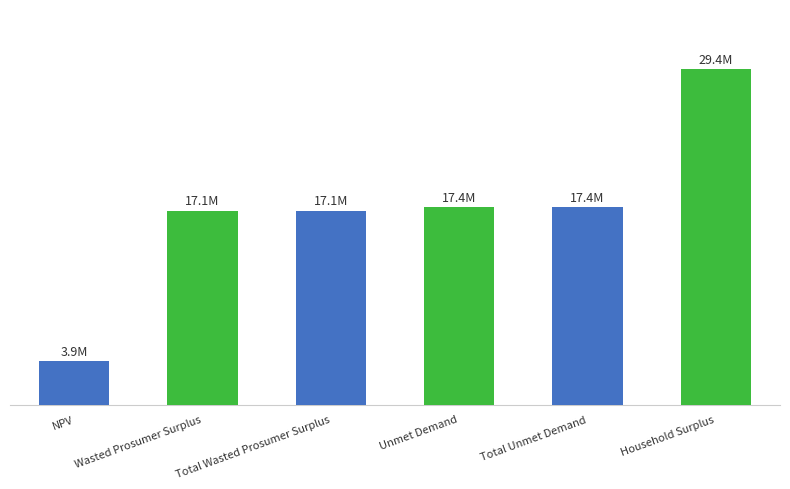

Does the chart contain any negative values?

No